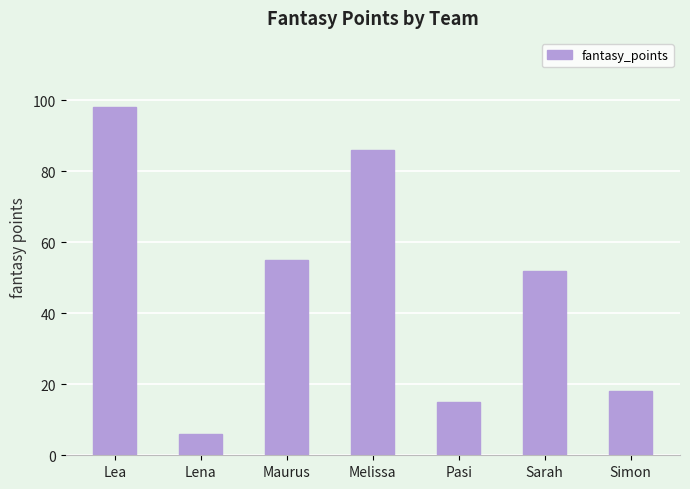

Reading left to right, list all the values displayed in this chart.

Lea=98	Lena=6	Maurus=55	Melissa=86	Pasi=15	Sarah=52	Simon=18